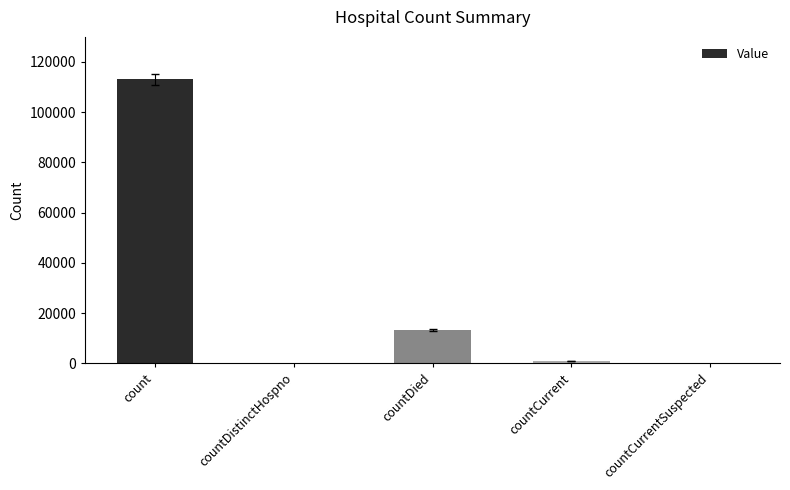

What is the ratio of the value at count to the value at countDied?

8.6